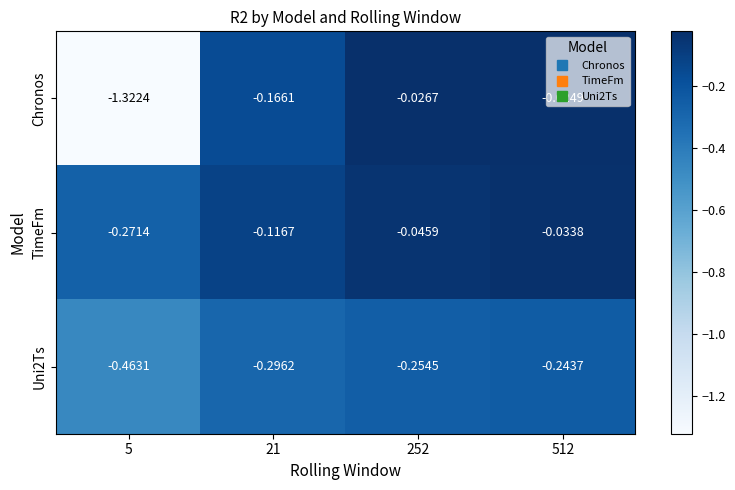

Which series has the largest total across all categories?

TimeFm